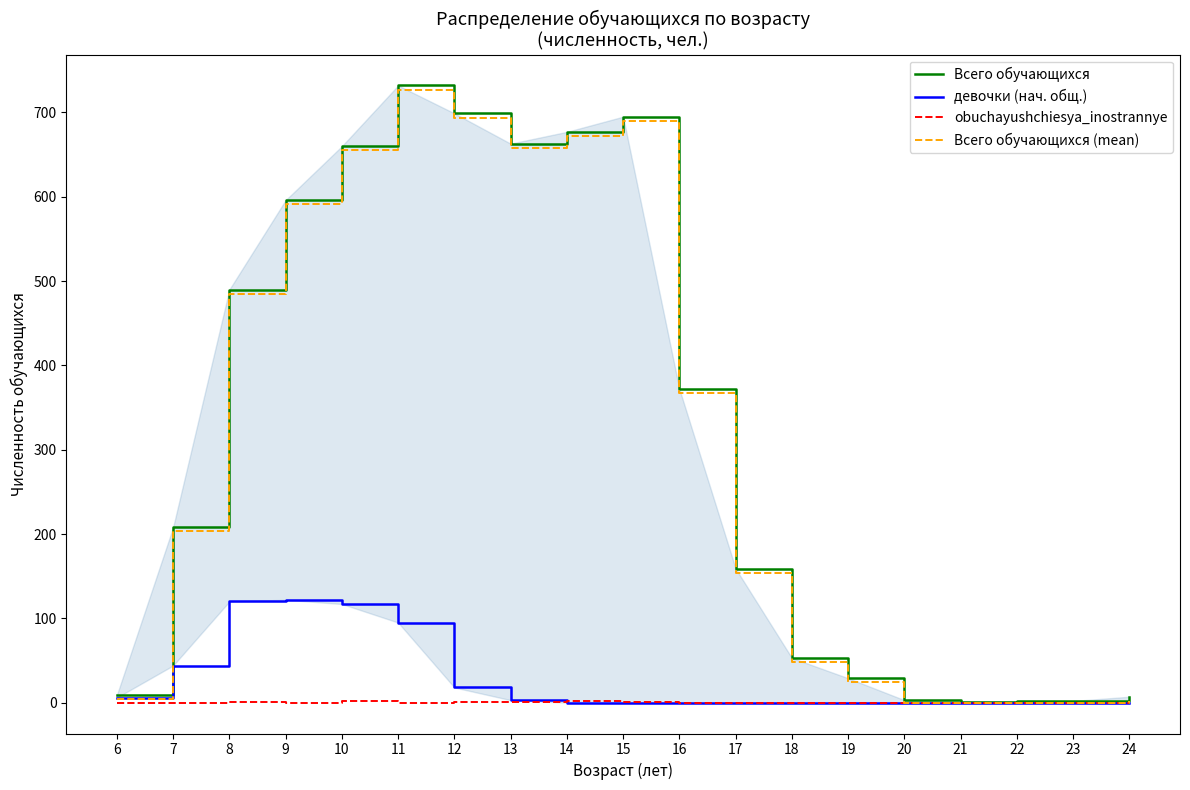

How many data points in Всего обучающихся (mean) are less than 203?

9